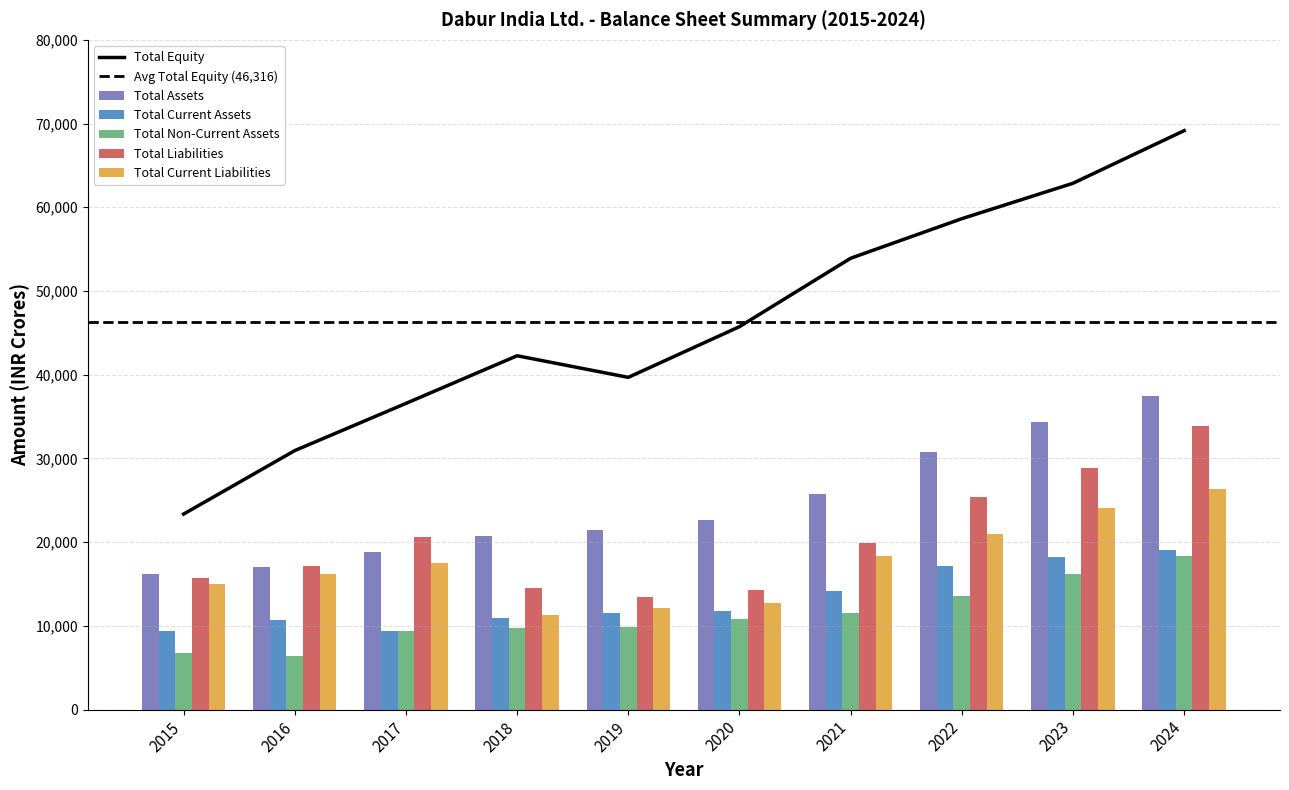

At 2023, list the series in order from largest to smallest.

Total Assets, Total Liabilities, Total Current Liabilities, Total Current Assets, Total Non-Current Assets